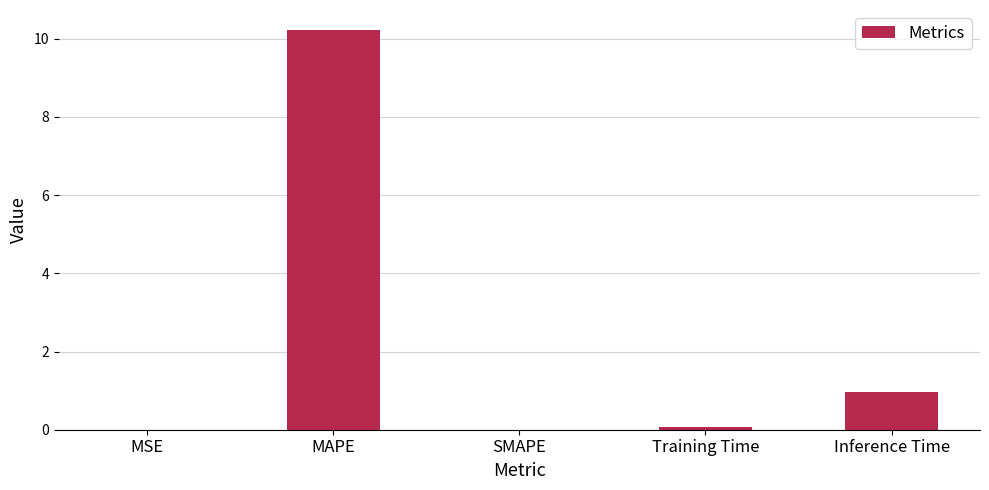

Which has a higher value, MAPE or MSE?

MAPE